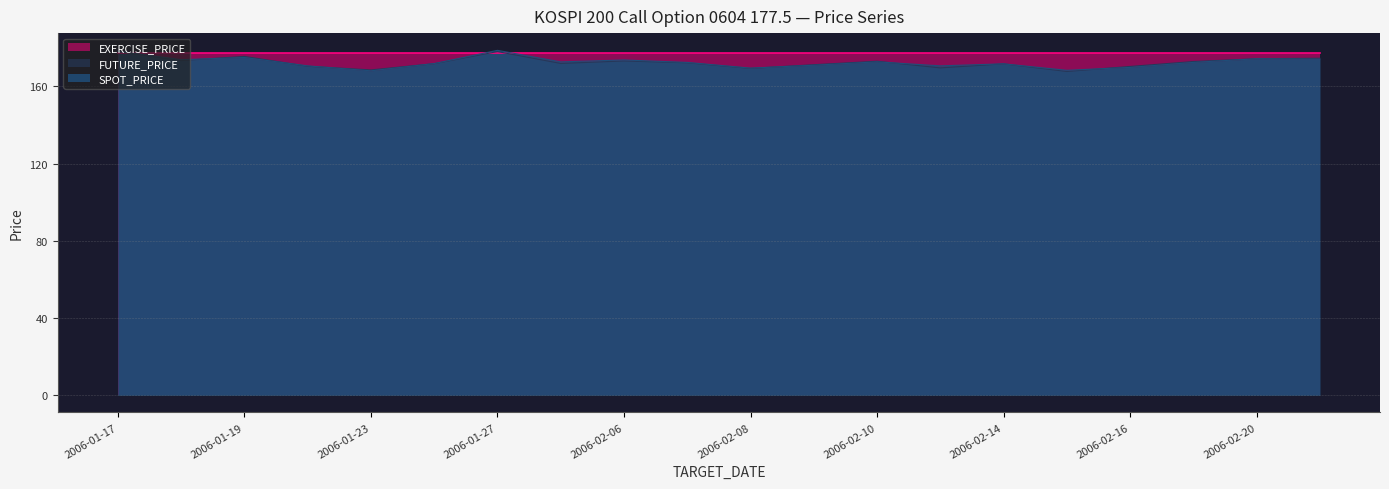

Between which two adjacent categories do SPOT_PRICE and FUTURE_PRICE first intersect?

2006-01-18 and 2006-01-19